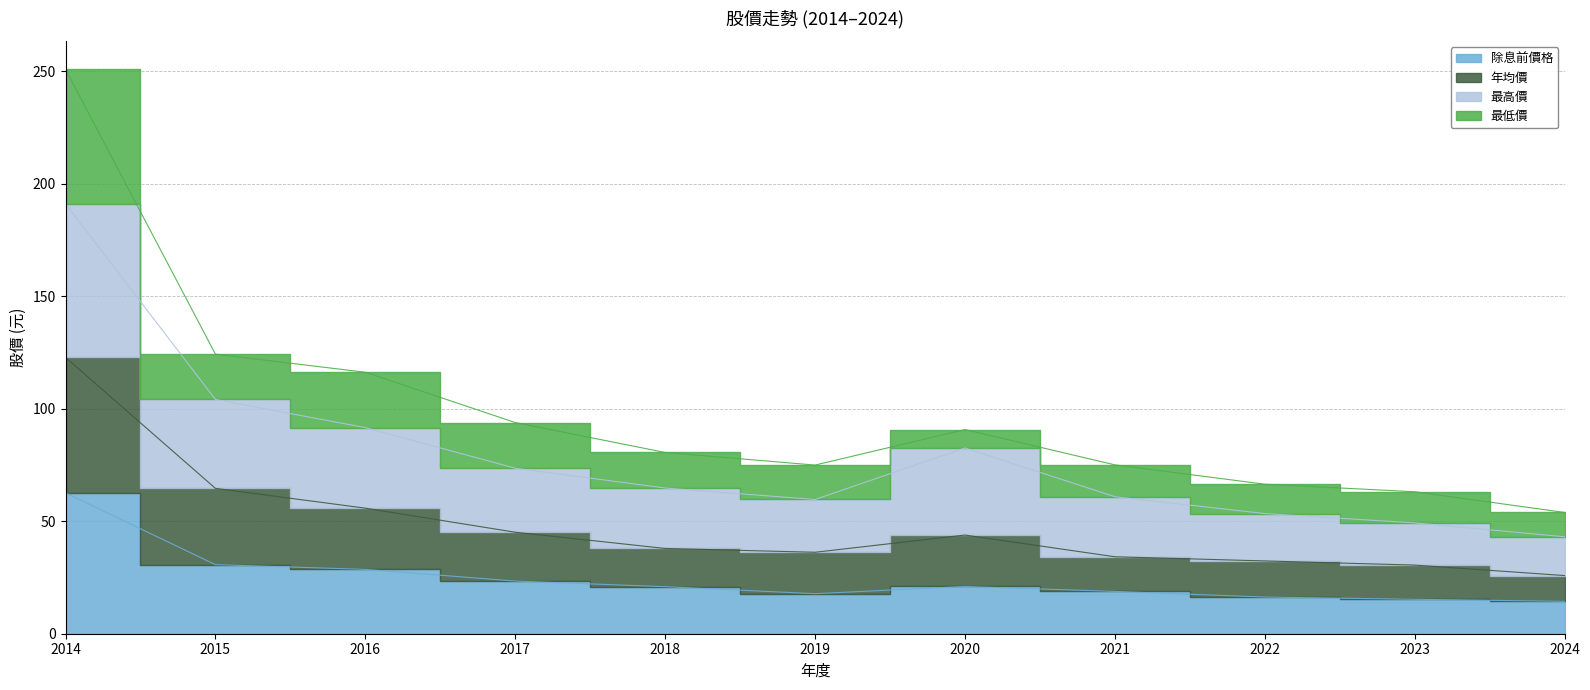

What is the minimum value for 除息前價格?

14.4